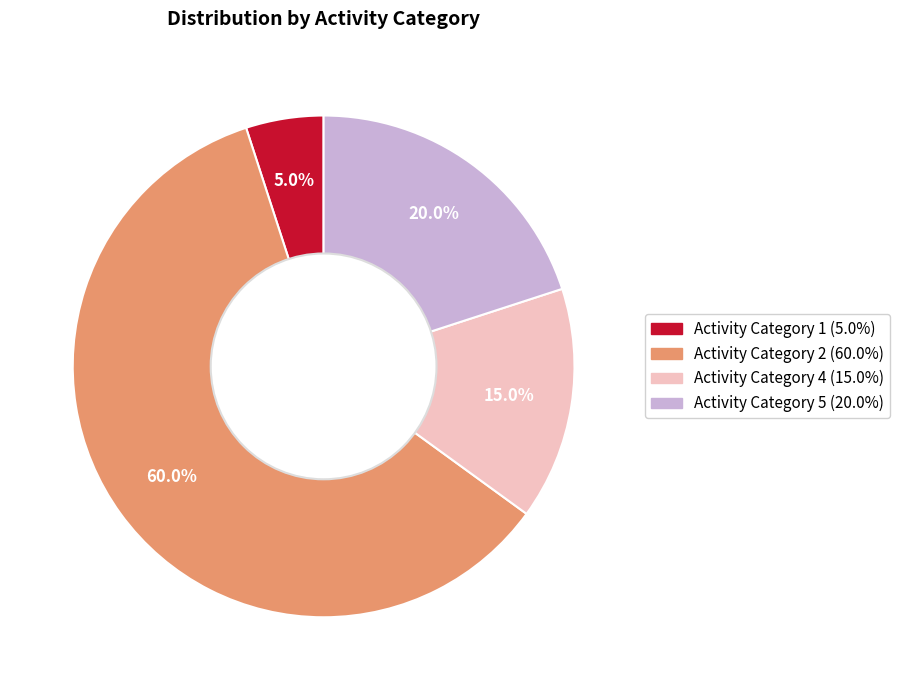

What is the majority slice?

Category 2